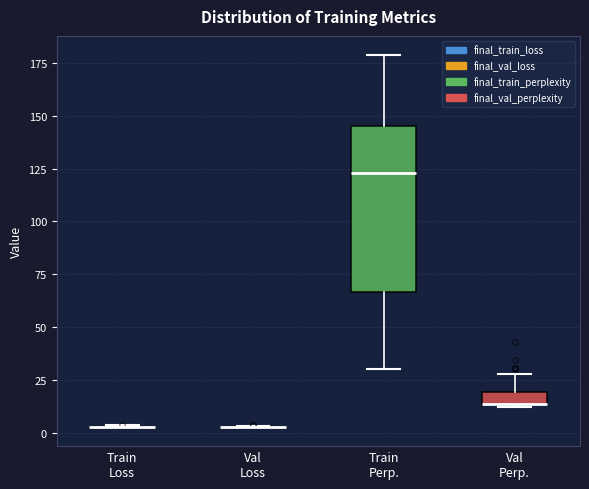

Comparing the boxes themselves (not the whiskers), which one is the tallest?

Train Perp.